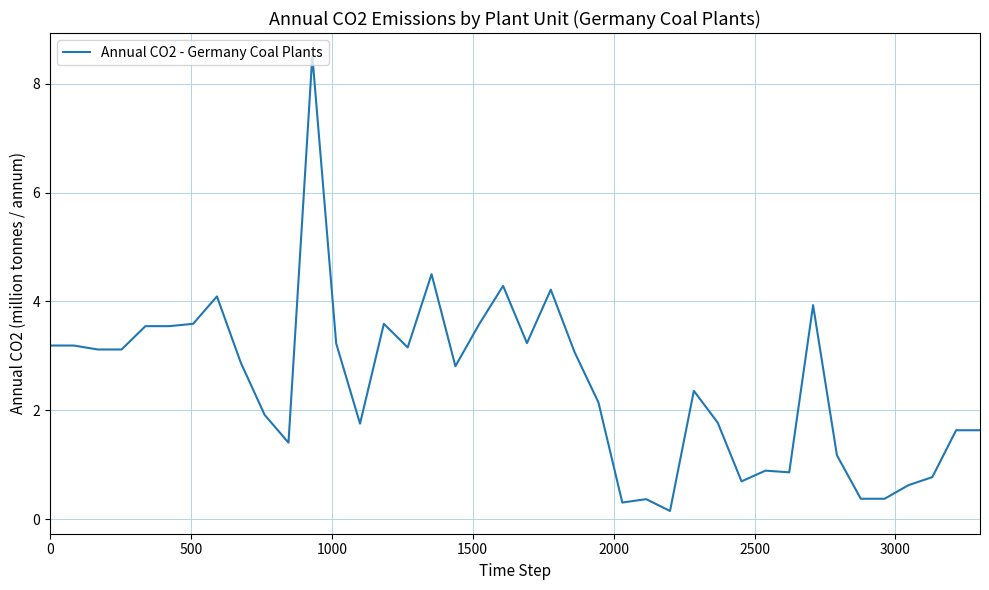

What is the greatest value displayed?

8.5